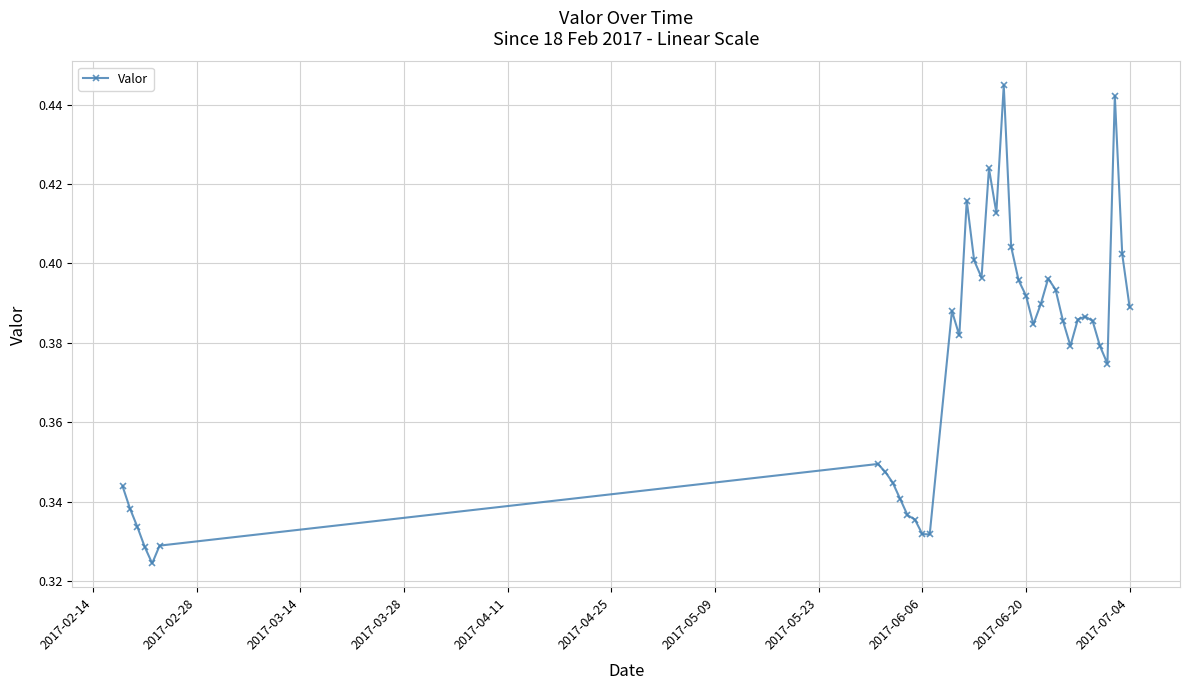

True or false: there are more than 1 points higher than both neighbors.

True